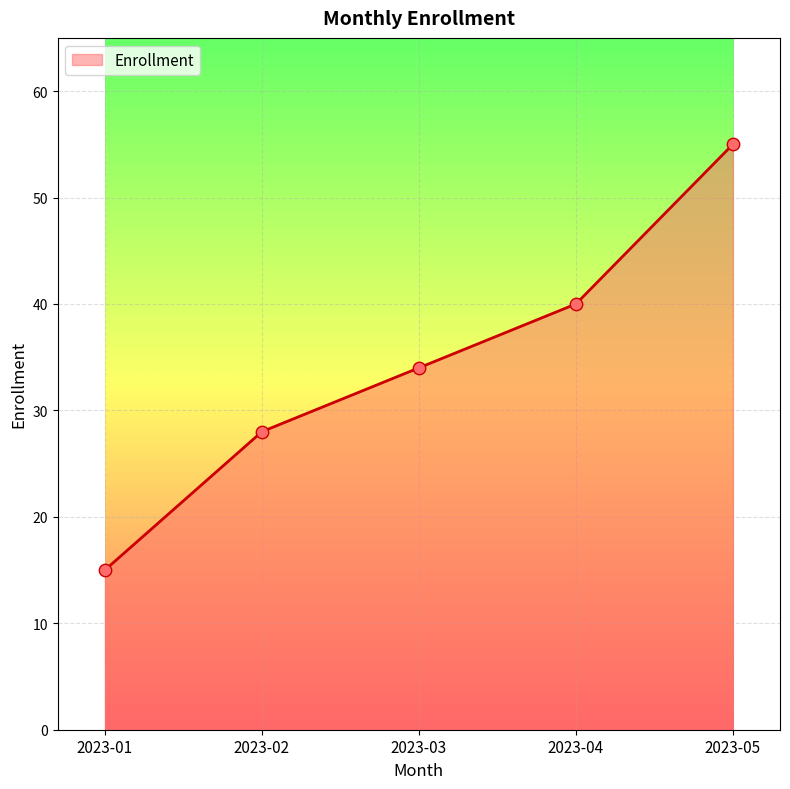

Between 2023-04 and 2023-05, which is larger?

2023-05